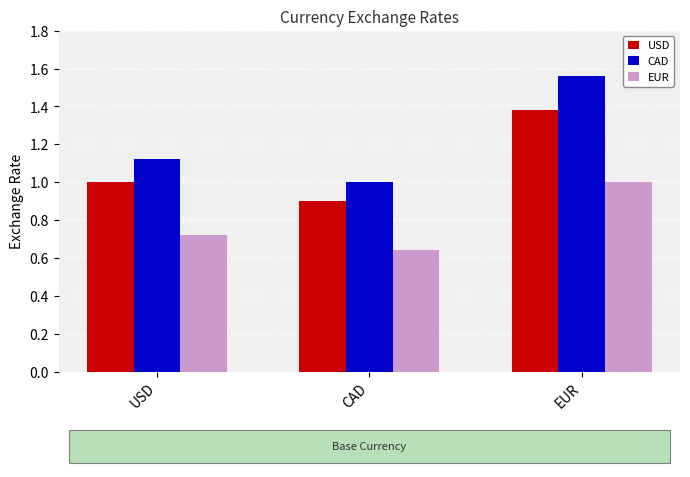

What is the label of the 2nd bar from the left?

CAD